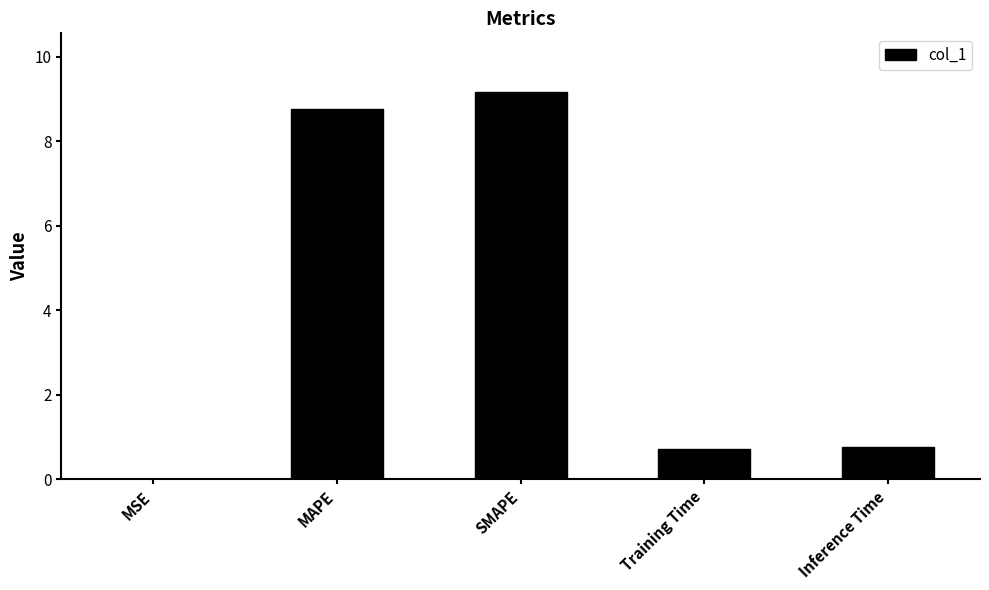

Read the value at SMAPE.

9.2